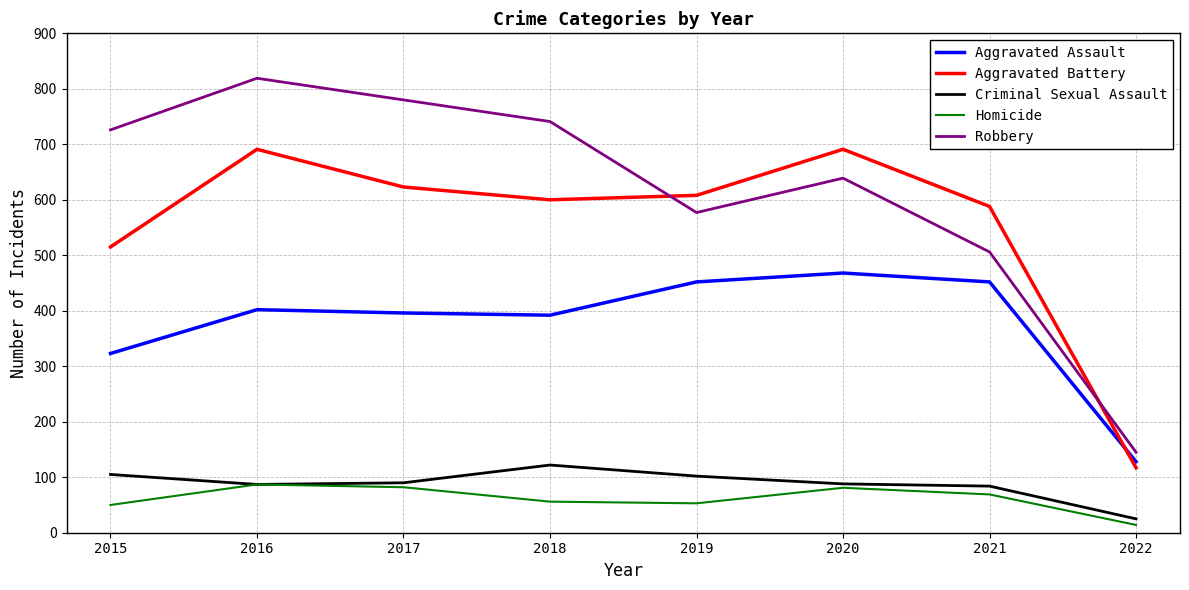

How many lines are shown in the chart?

5